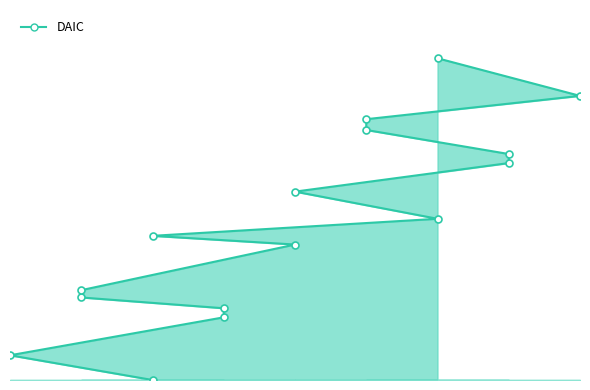

What is the value of the 3rd point from the left?

1.8